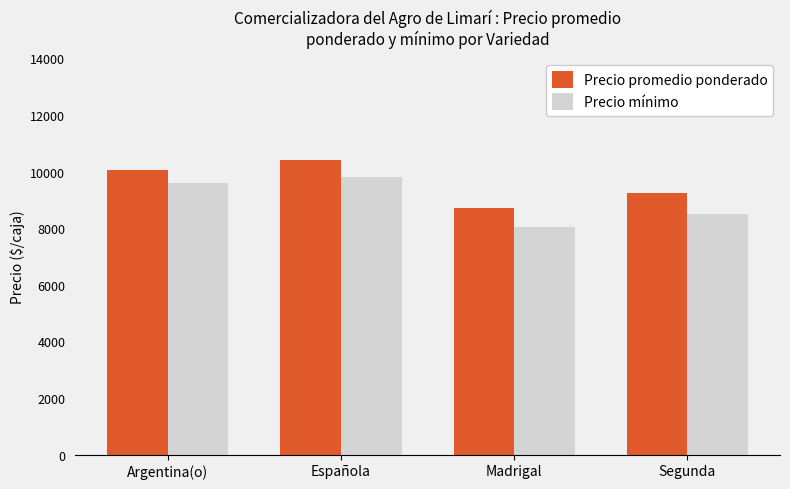

What is the difference between the maximum and second lowest values in the Precio mínimo series?

1308